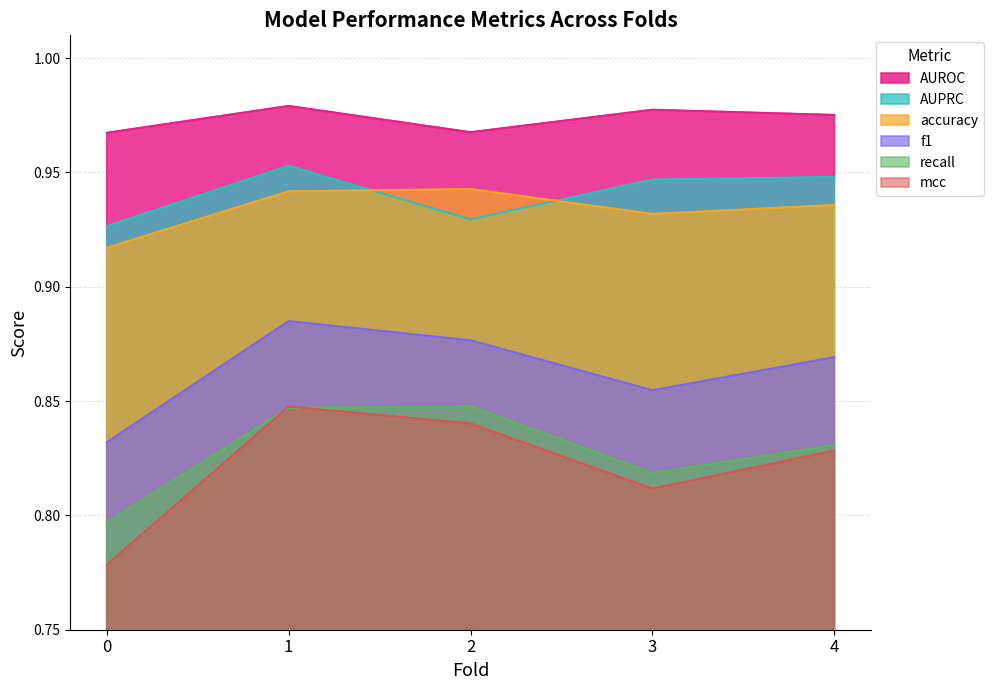

True or false: f1 has a value of 0.8 at 0.

True